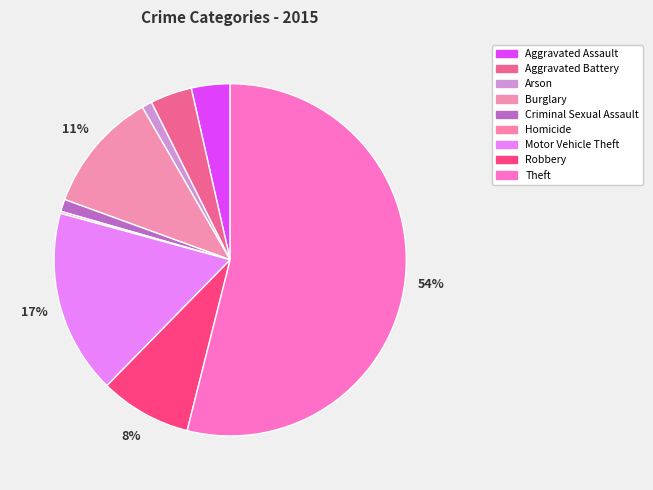

How much of the chart is everything except Robbery?

91.6%